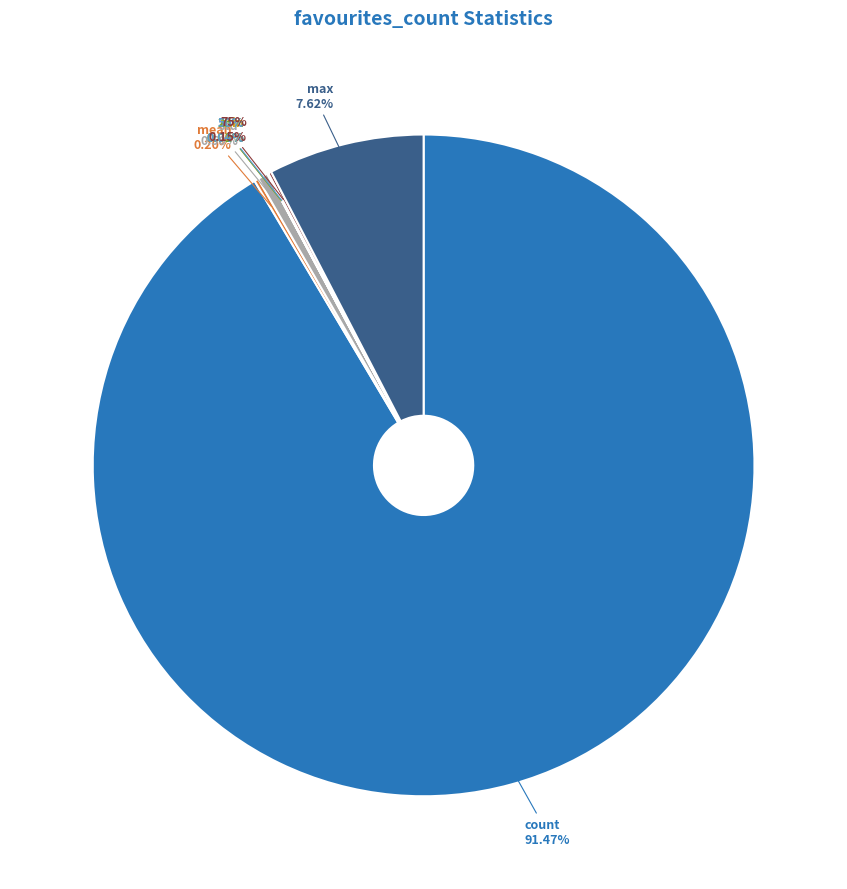

Is there any slice that represents more than half of the pie?

Yes